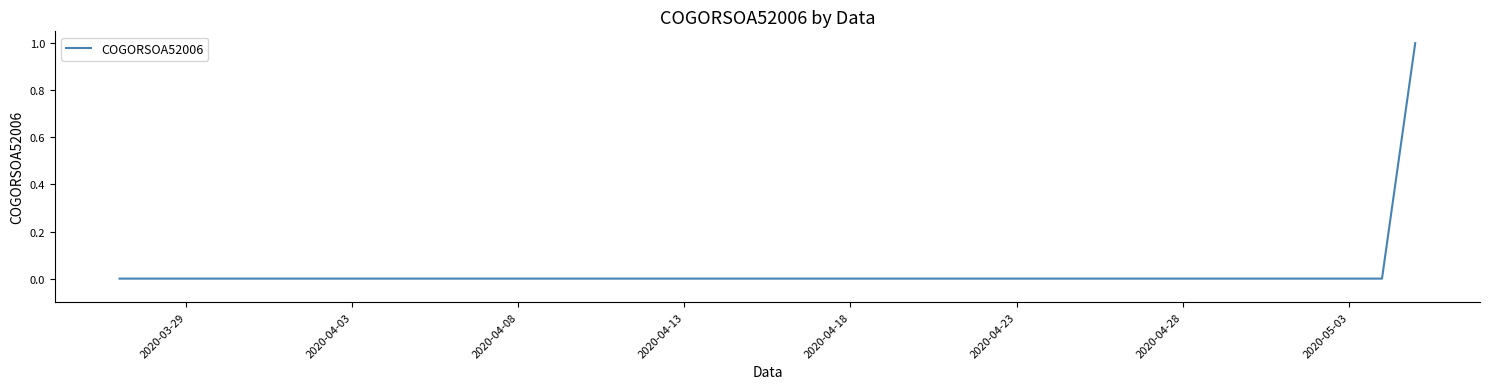

What is the greatest value displayed?

1